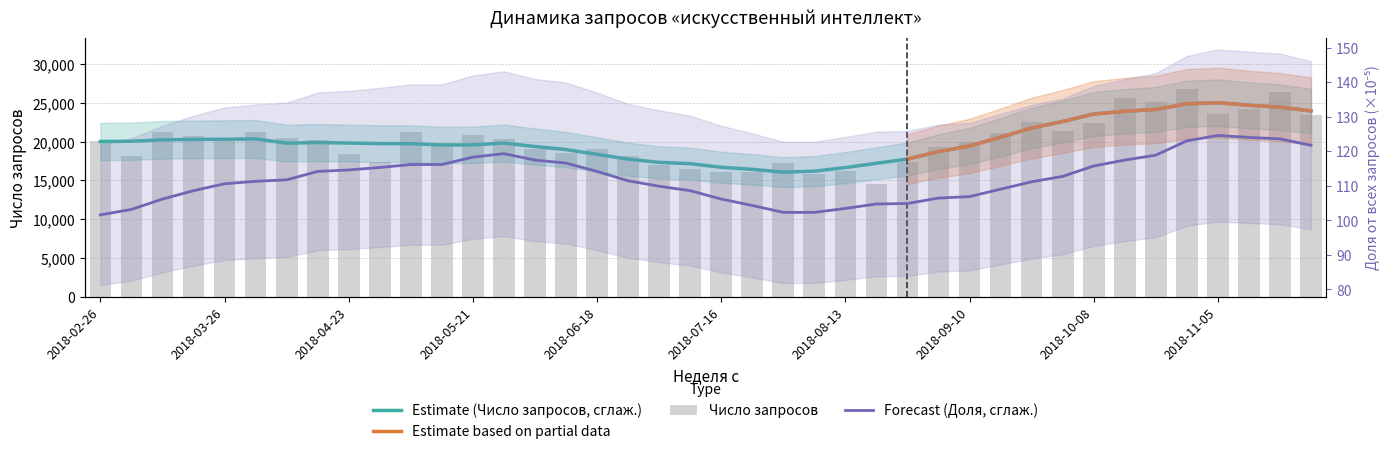

What is the change in value from 2018-10-15 to 2018-11-26?

-2291